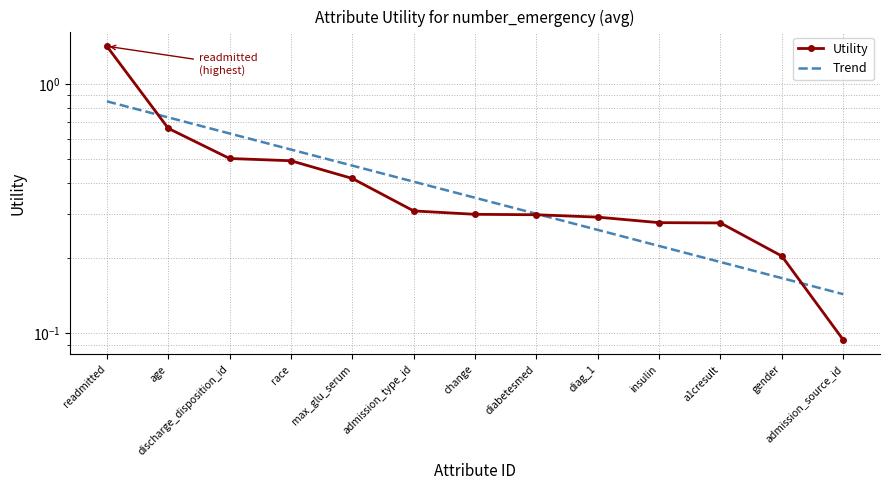

At how many categories does at least one series exceed 1?

1